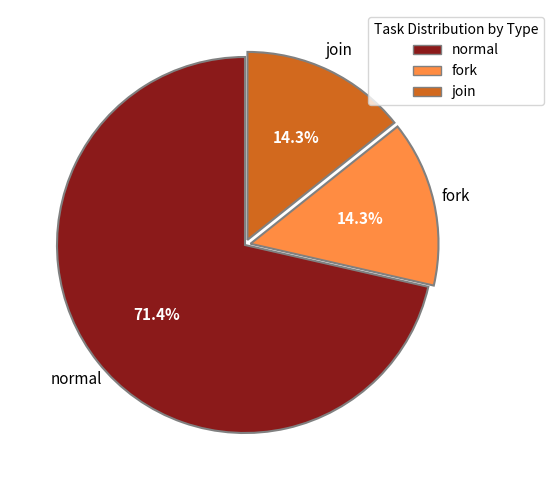

What is the total percentage of join and fork?

28.6%